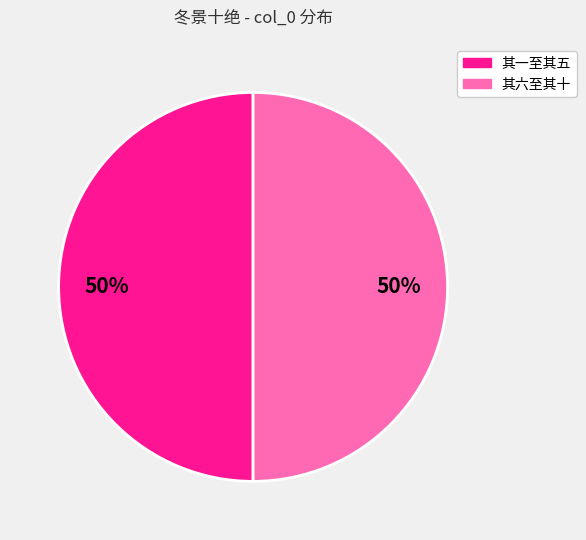

To the nearest percent, what is the average slice percentage?

50%